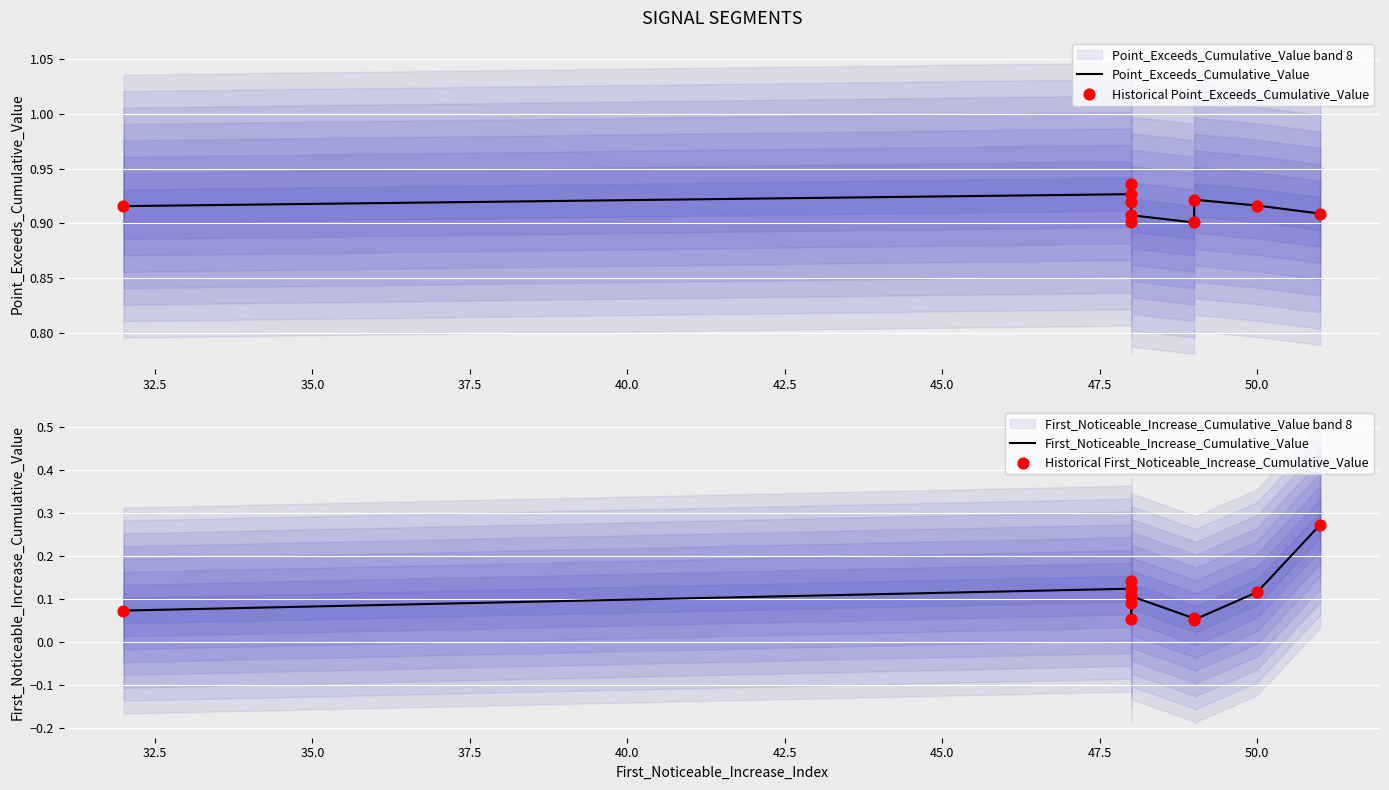

Which series has the largest total across all categories?

Point_Exceeds_Cumulative_Value